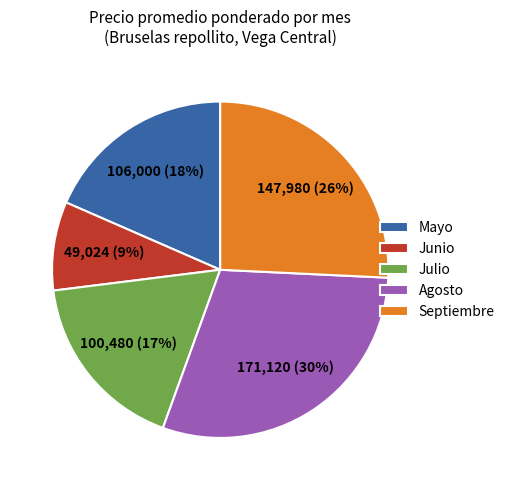

Which category has the smallest portion of the pie?

Junio